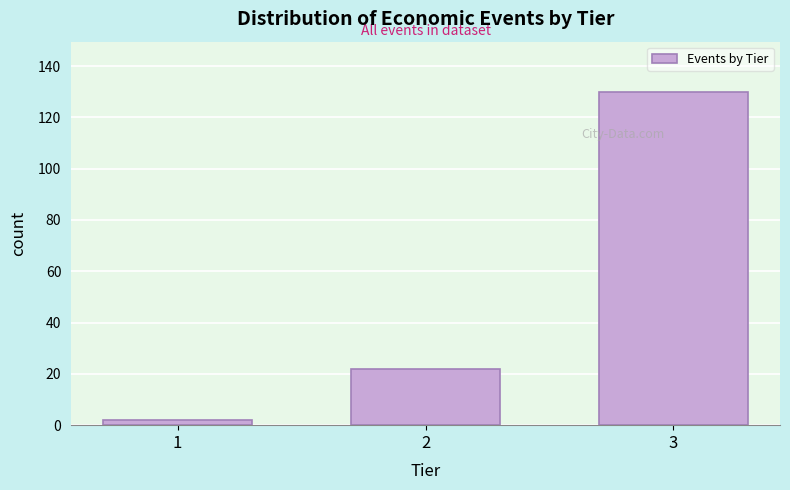

Reading left to right, list all the values displayed in this chart.

2	22	130